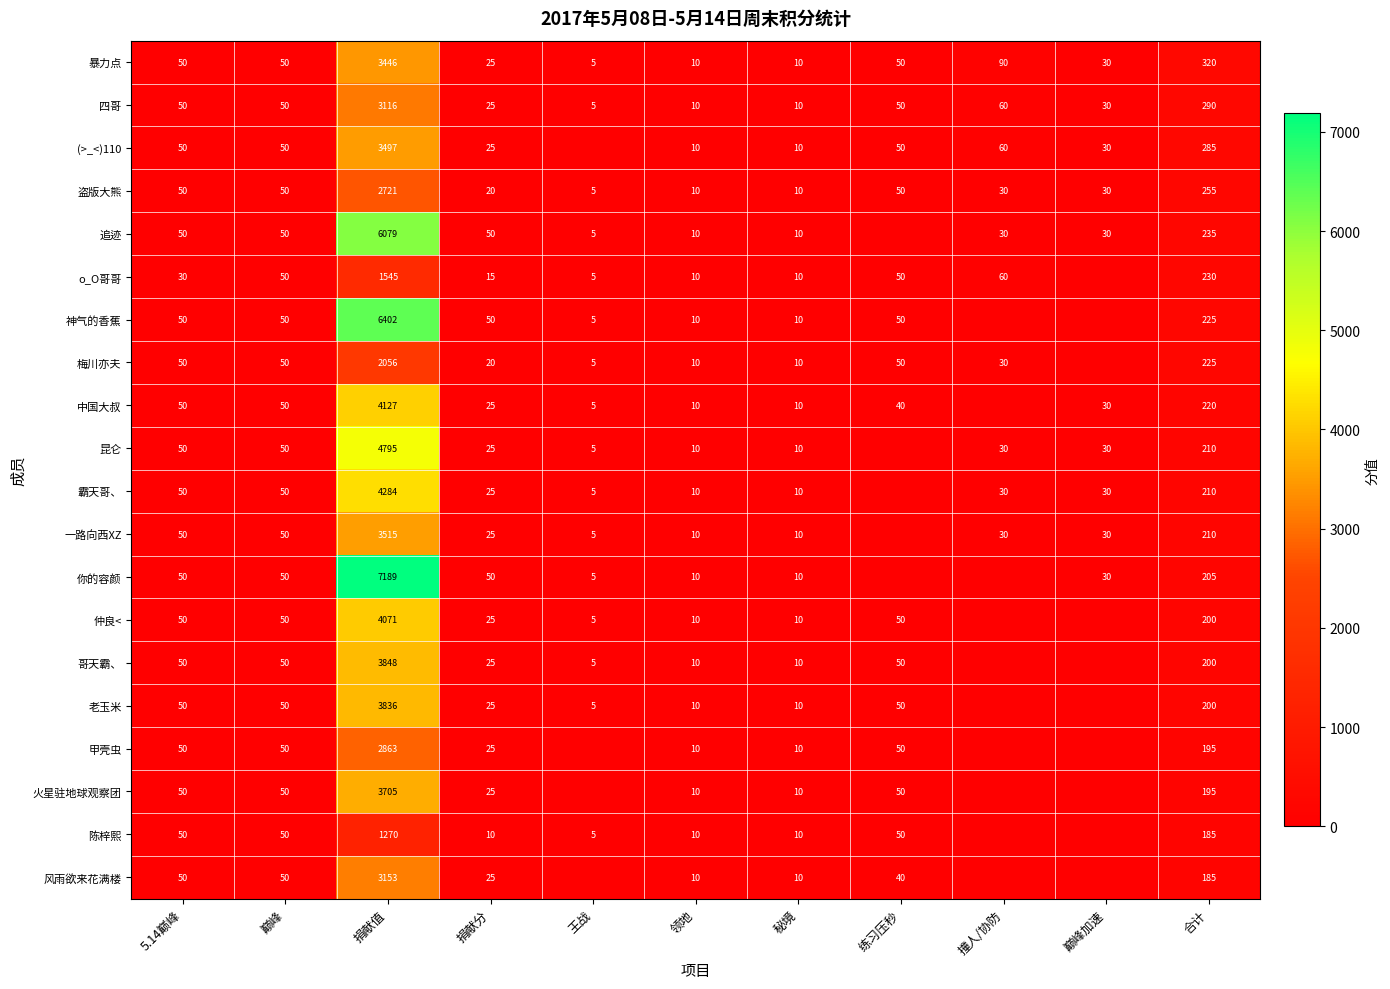

How many series are shown in this chart?

20